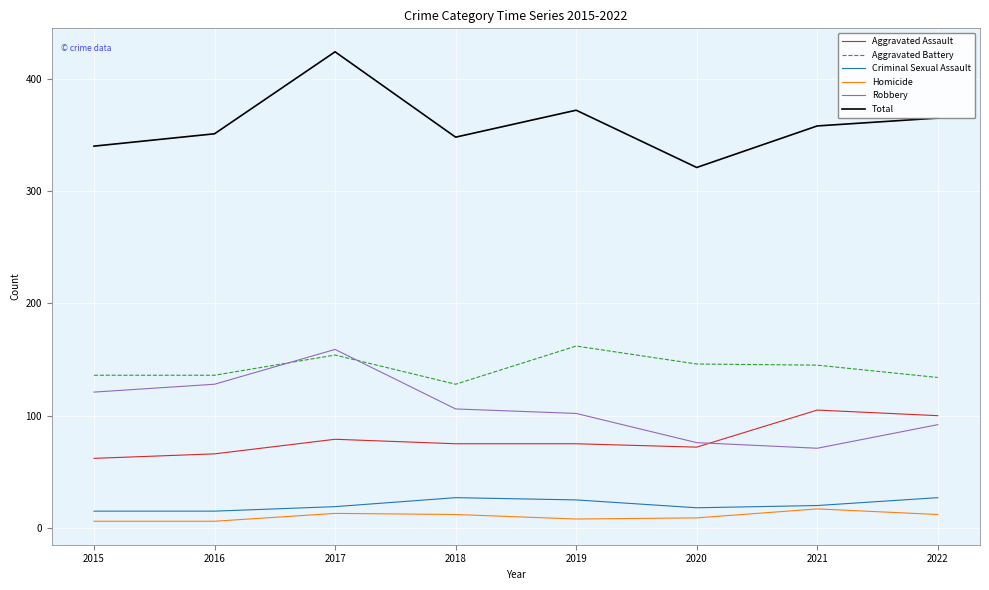

What is the minimum value for Aggravated Assault?

62